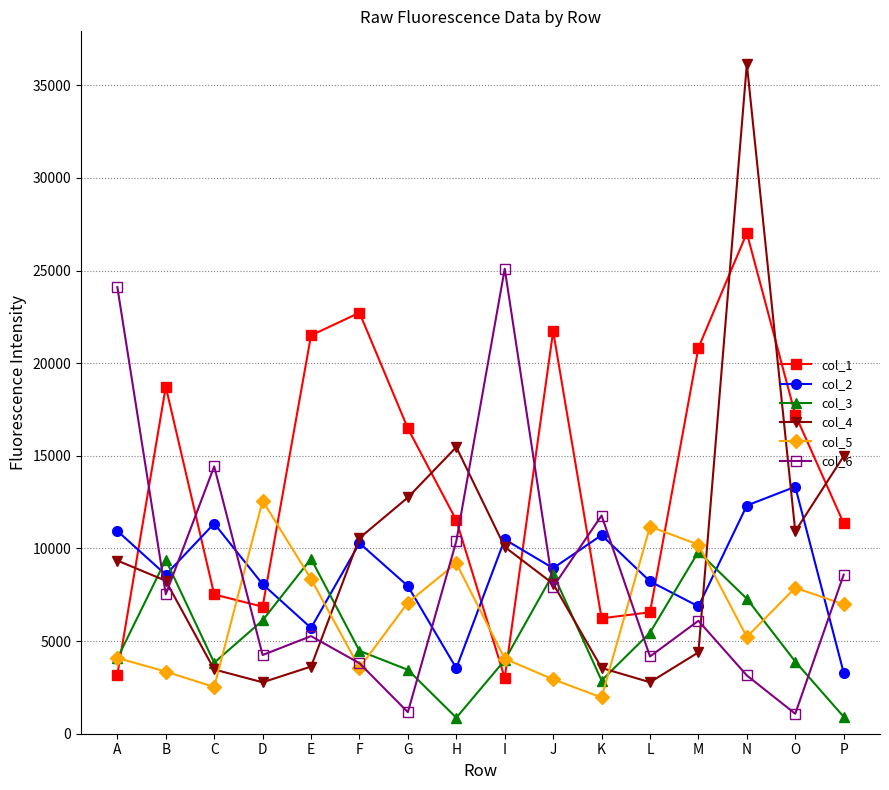

What is the spread (max minus min) of values at D?

9794